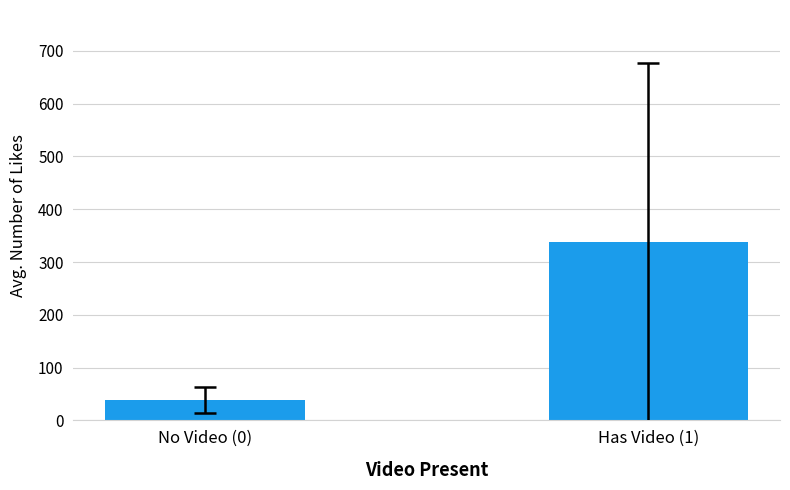

Reading left to right, list all the values displayed in this chart.

38.1	337.1